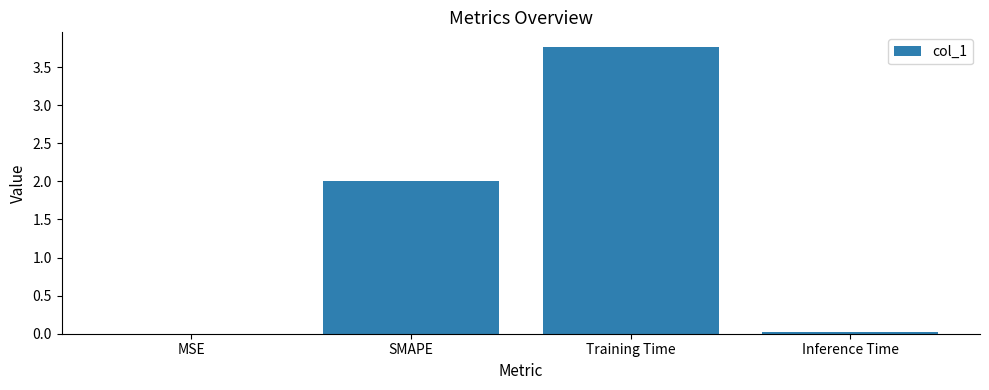

Which has a higher value, SMAPE or Inference Time?

SMAPE